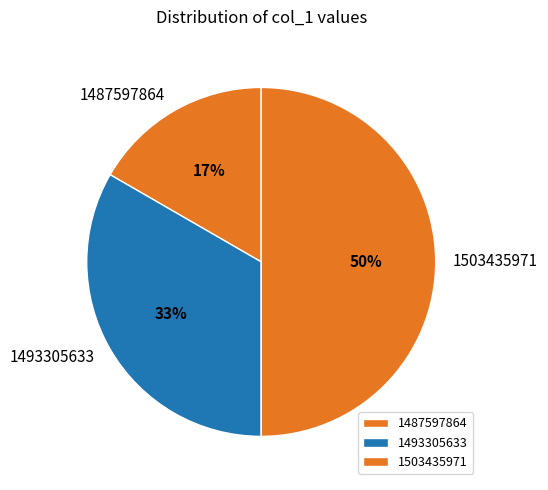

Does 1493305633 account for over 50% of the chart?

No